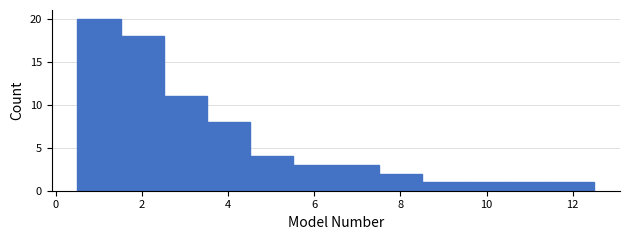

Reading left to right, list every bar in this chart as the range it spans on the x-axis followed by its height. Neither the bar edges nor the heights are printed on the chart, so give them approximately, as read against the axes.

0.5 to 1.5: 20
1.5 to 2.5: 18
2.5 to 3.5: 11
3.5 to 4.5: 8
4.5 to 5.5: 4
5.5 to 6.5: 3
6.5 to 7.5: 3
7.5 to 8.5: 2
8.5 to 9.5: 1
9.5 to 10.5: 1
10.5 to 11.5: 1
11.5 to 12.5: 1